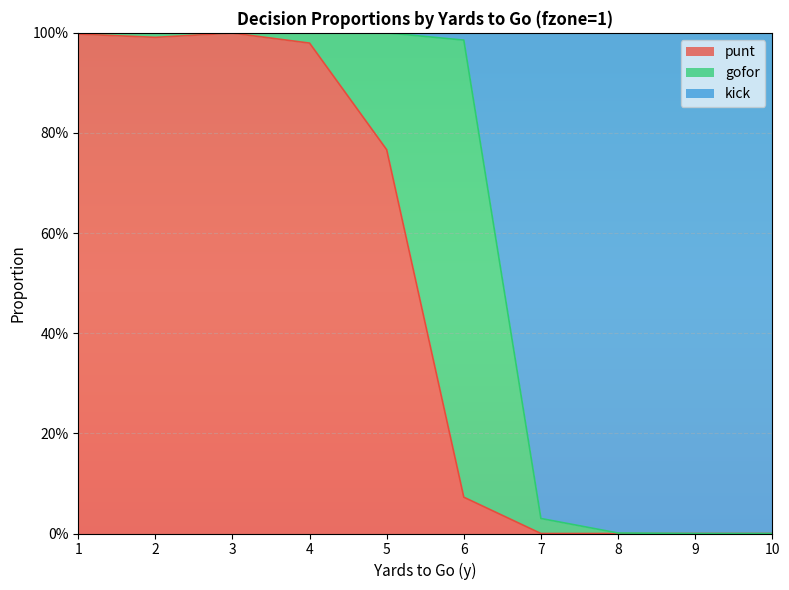

The punt series shows -0.6 at 9. True or false?

False